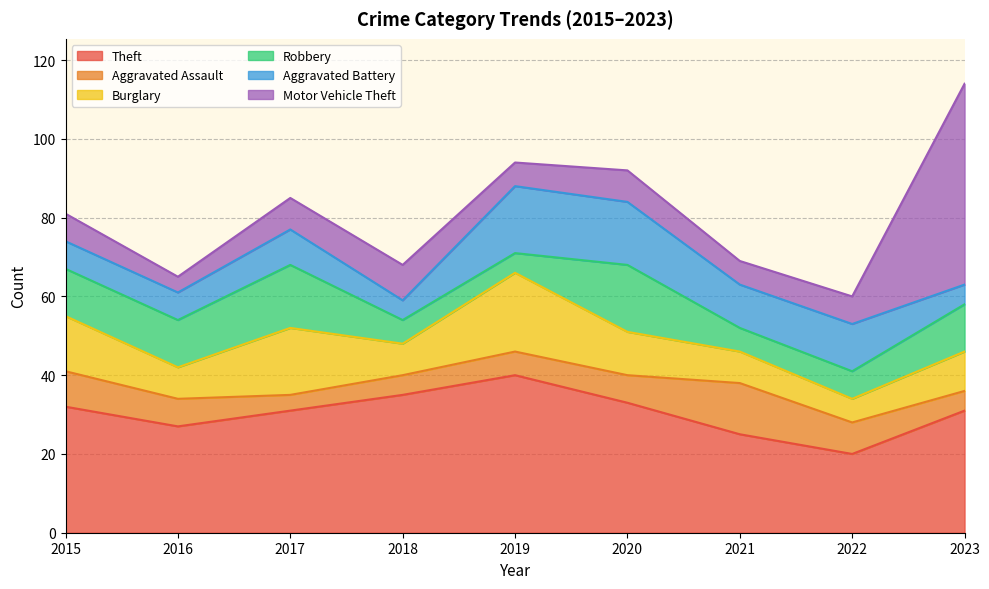

Reading left to right, what are all the values shown in this chart?

Theft: 32	27	31	35	40	33	25	20	31
Aggravated Assault: 9	7	4	5	6	7	13	8	5
Burglary: 14	8	17	8	20	11	8	6	10
Robbery: 12	12	16	6	5	17	6	7	12
Aggravated Battery: 7	7	9	5	17	16	11	12	5
Motor Vehicle Theft: 7	4	8	9	6	8	6	7	51